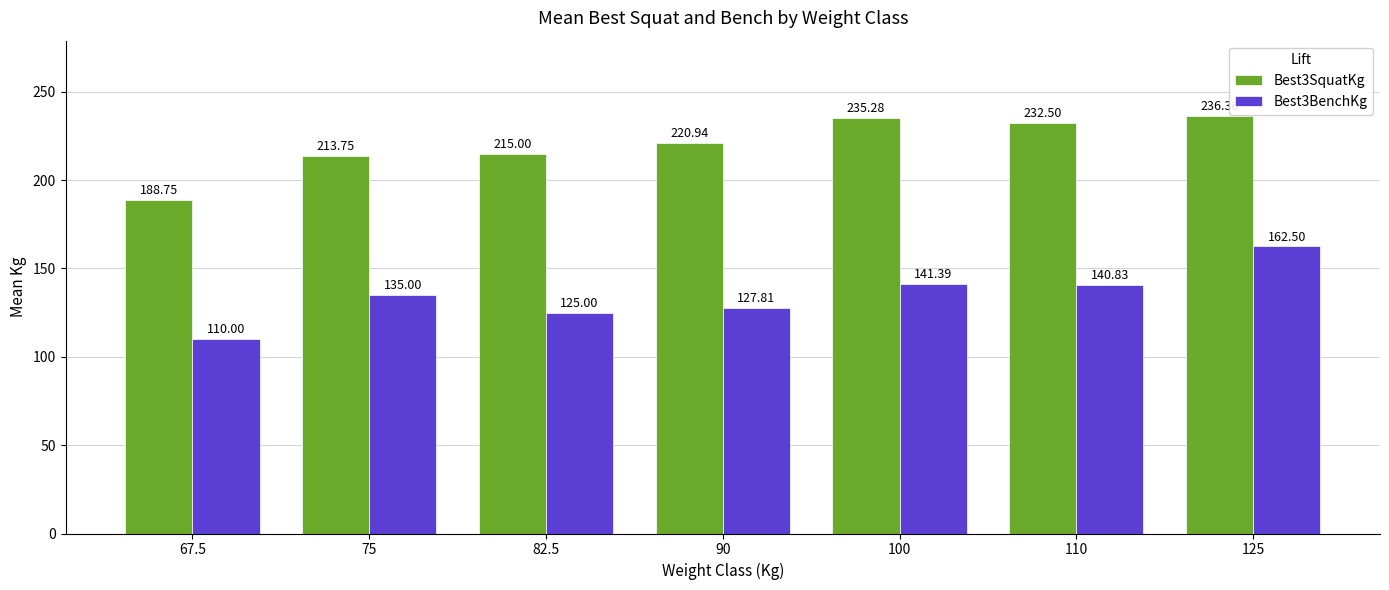

How many bars are there in total?

14